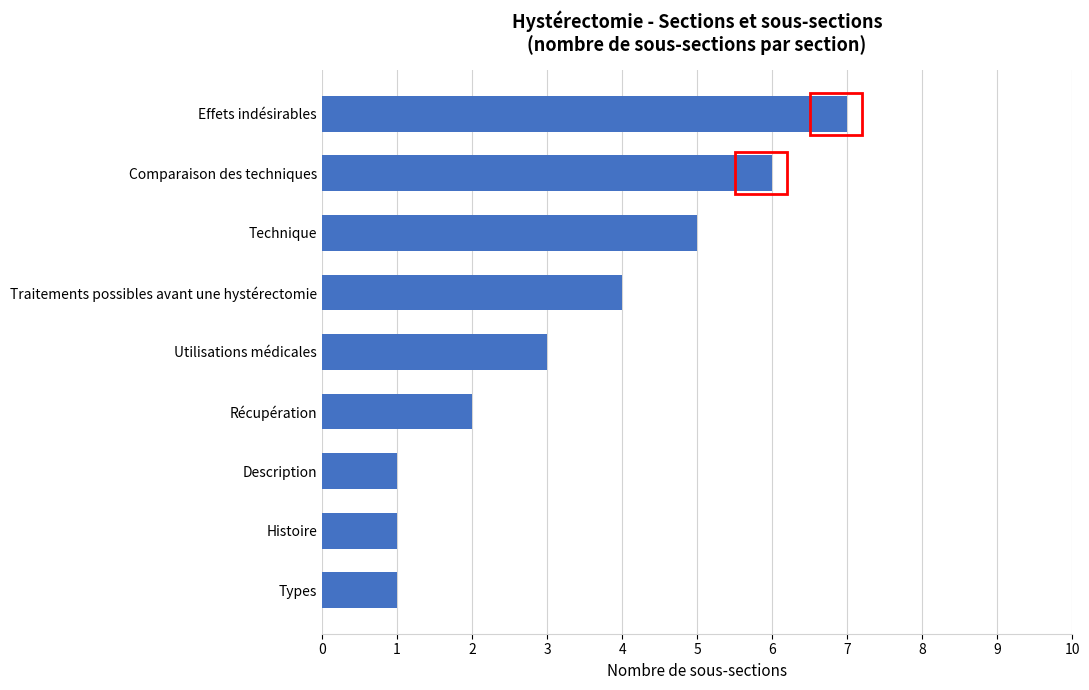

How many data points are less than 3?

4